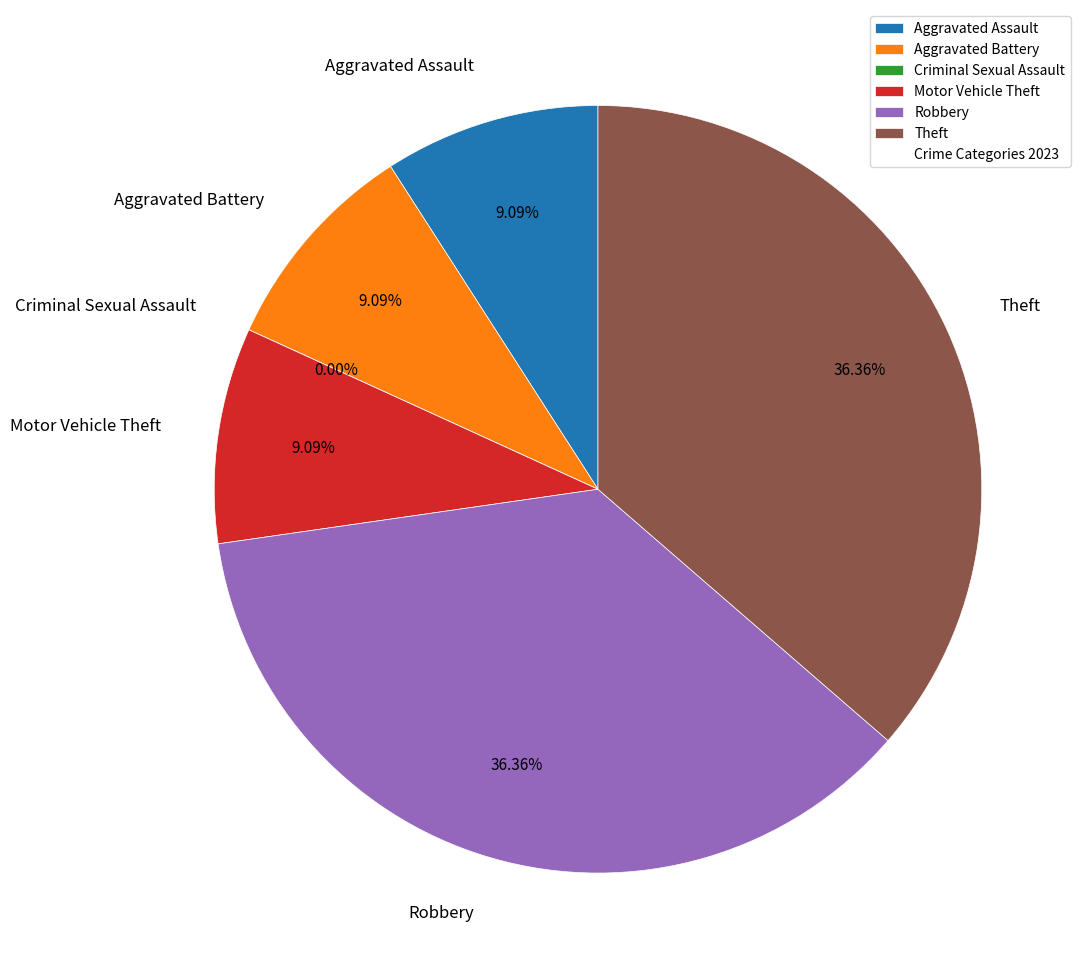

The Robbery slice represents 36% of the pie. True or false?

True